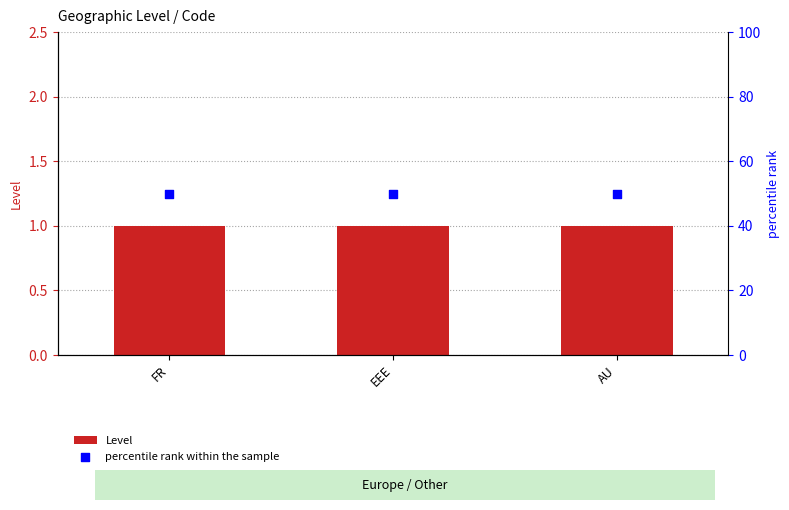

Which series reaches the minimum Y coordinate?

Level